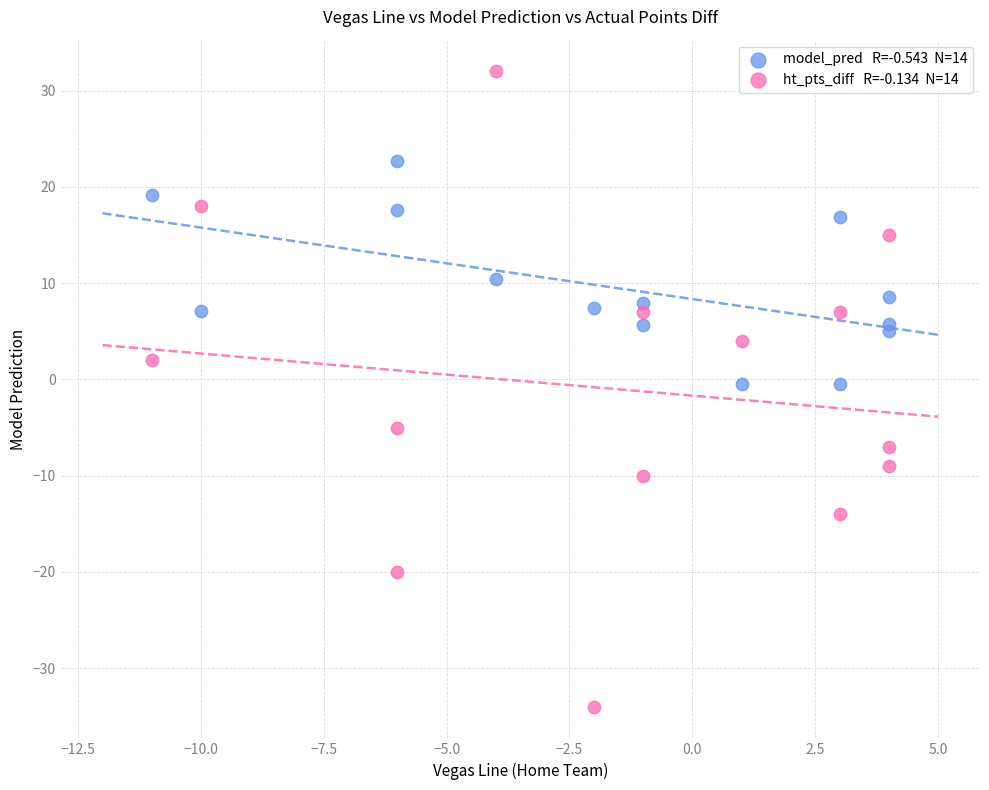

Across all data points, what is the range of Y values (max minus min)?

66.0